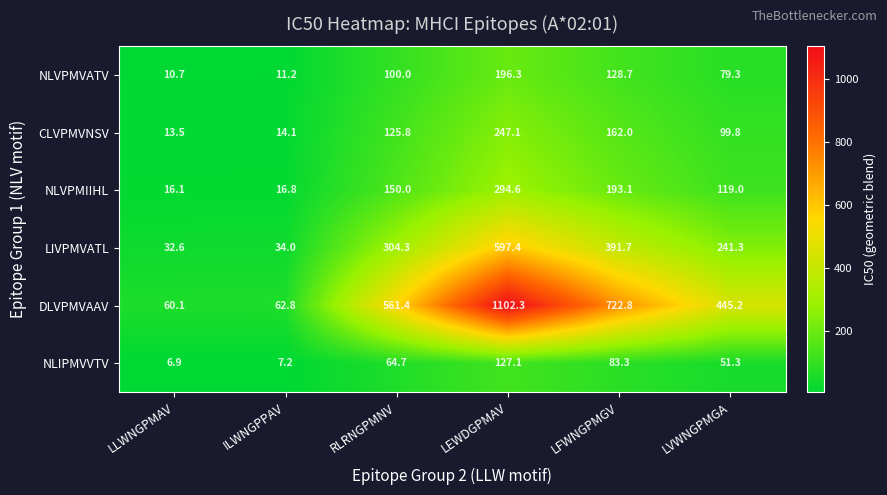

What is the sum of the LIVPMVATL values at ILWNGPPAV and LVWNGPMGA?

275.3